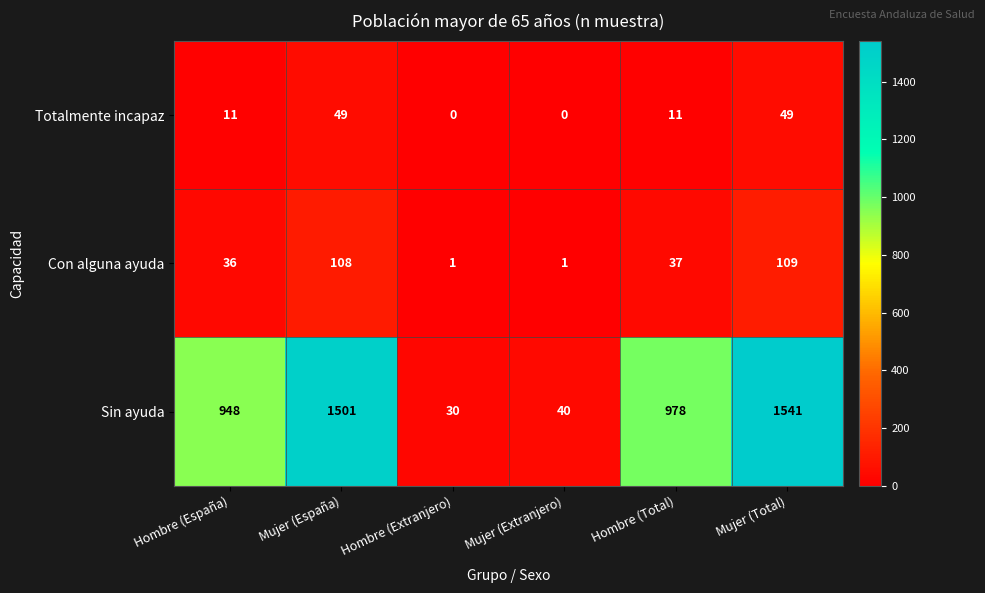

At how many categories does at least one series exceed 615?

4